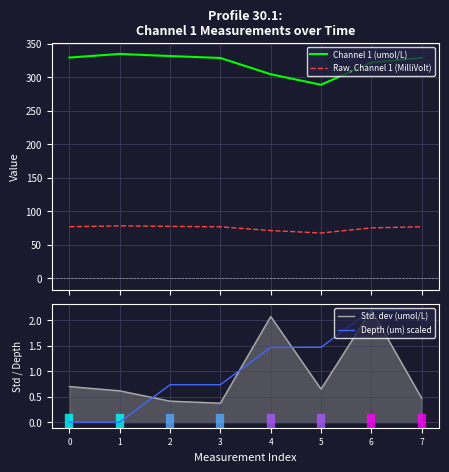

True or false: Std. dev (umol/L) and Channel 1 (umol/L) cross at least once.

False